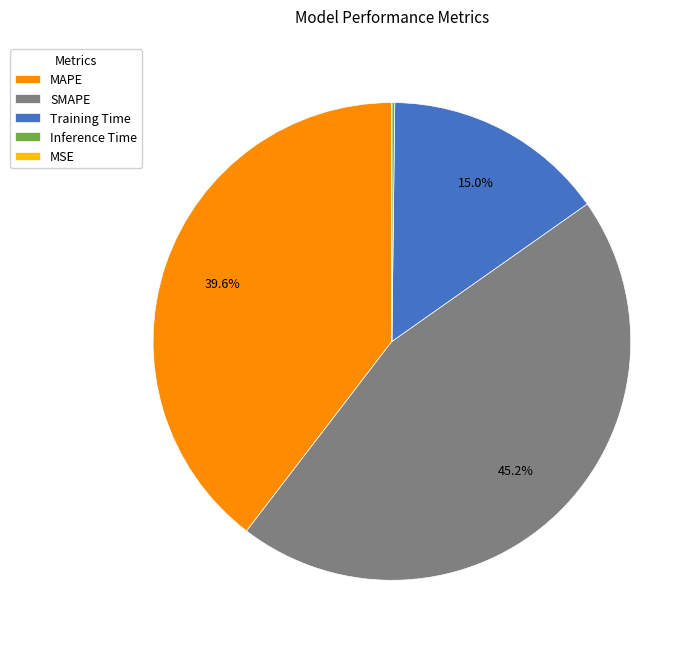

Is there a majority slice in this chart?

No